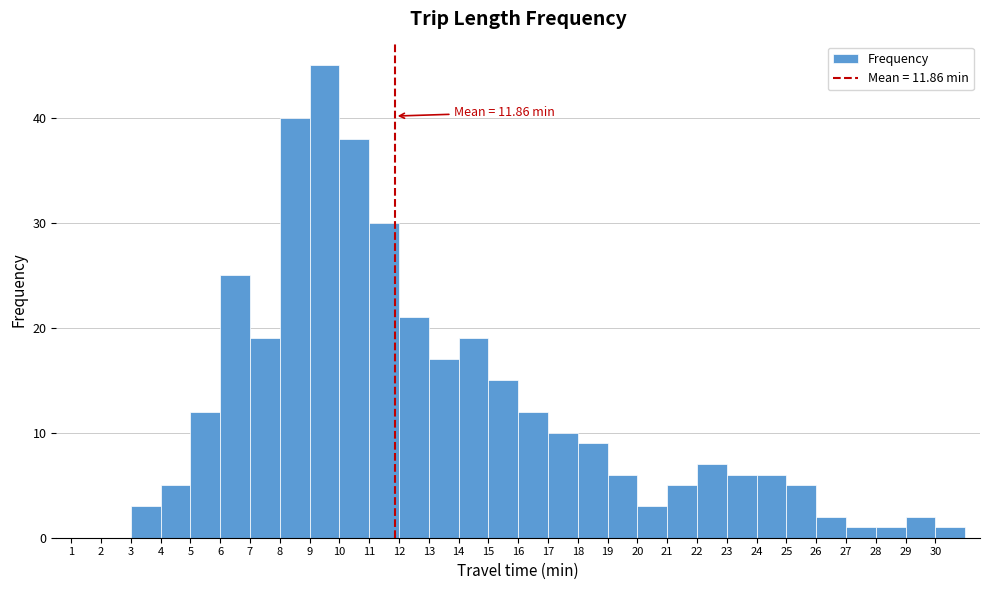

Which range on the x-axis has the tallest bar?

9 to 10